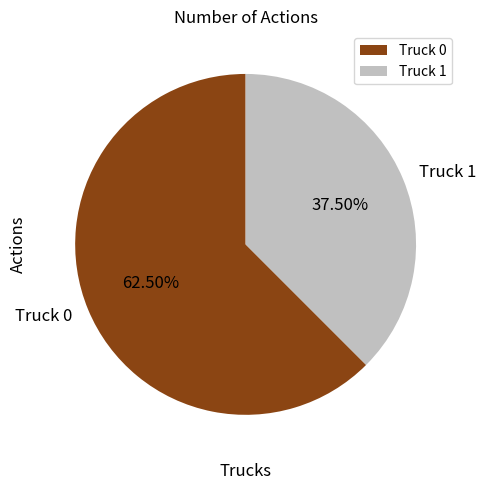

What percentage do Truck 0 and Truck 1 together represent?

100.0%